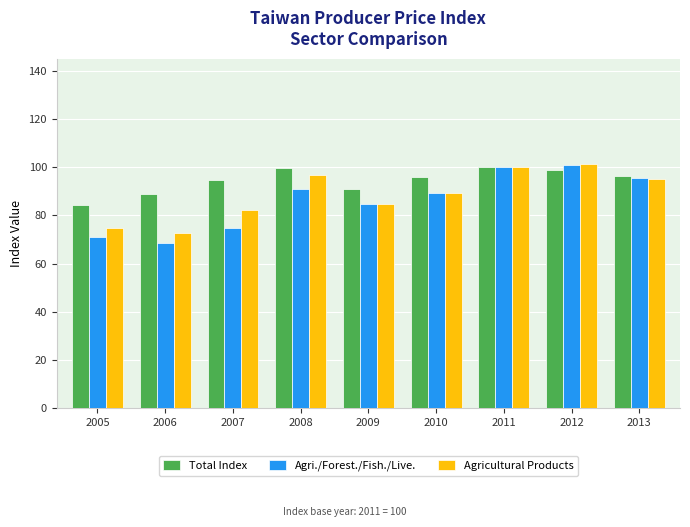

What is the minimum value shown in the chart?

68.6